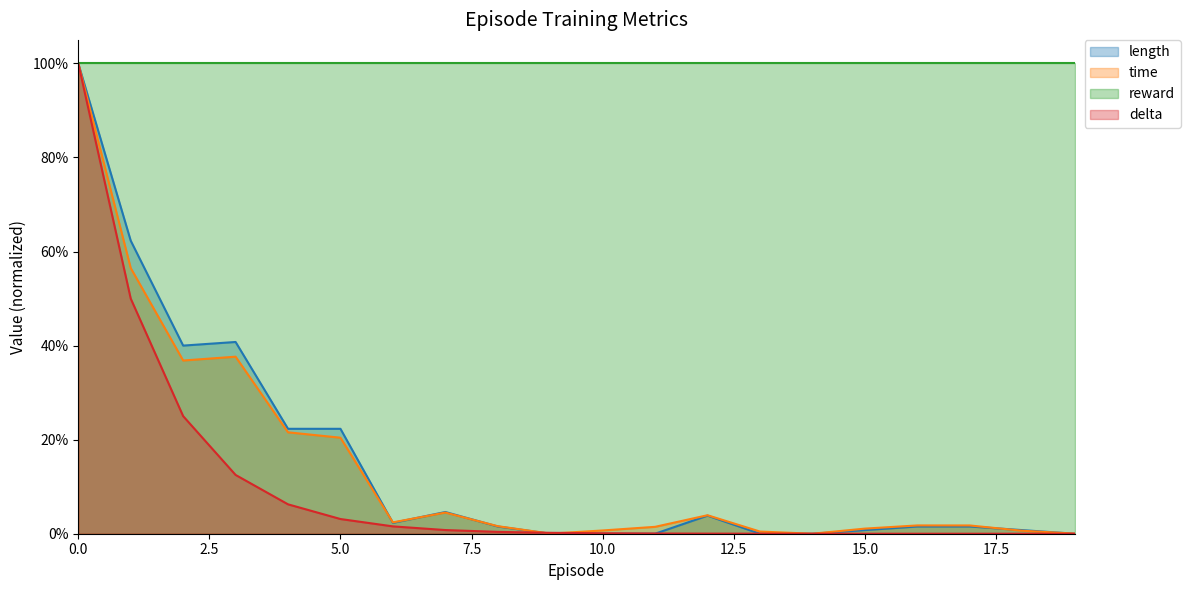

What is the highest value of the delta series?

1.0